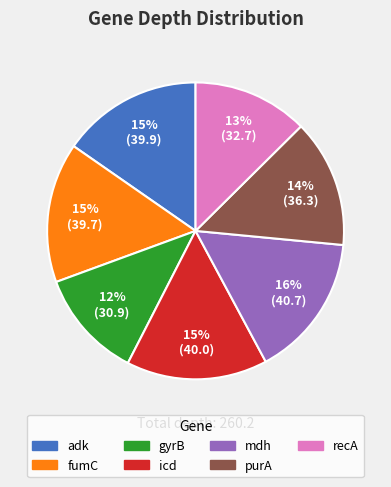

Which has a higher value, purA or fumC?

fumC